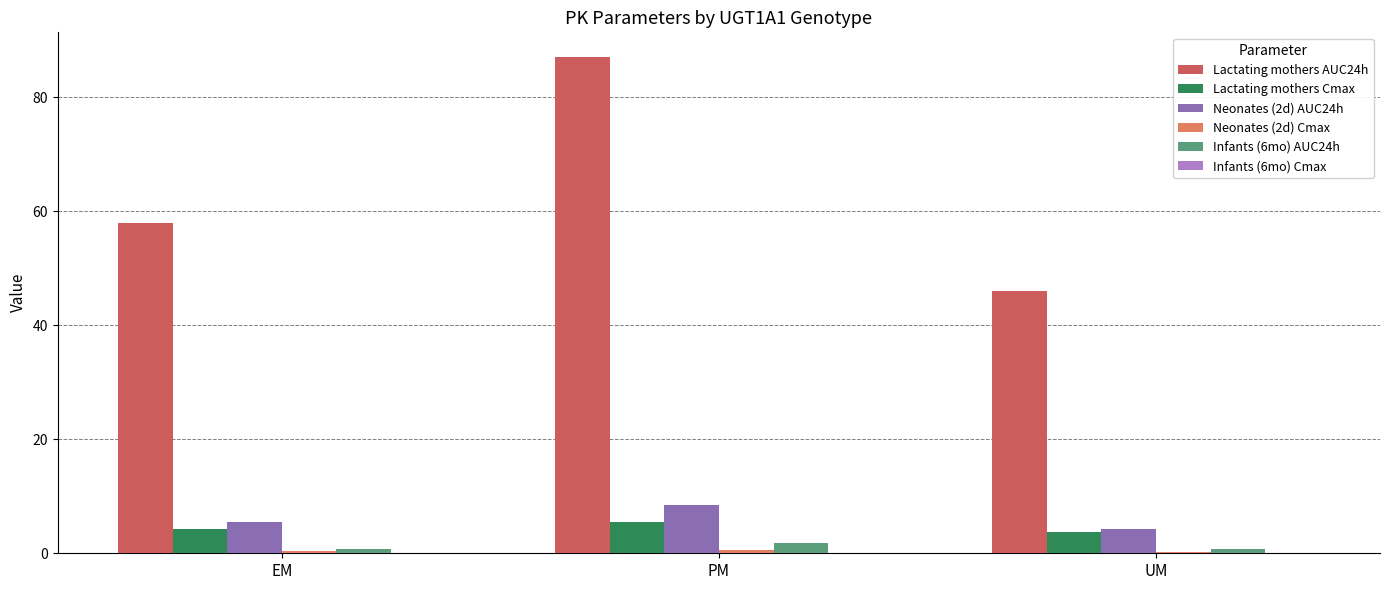

Which series has the largest total across all categories?

Lactating mothers AUC24h